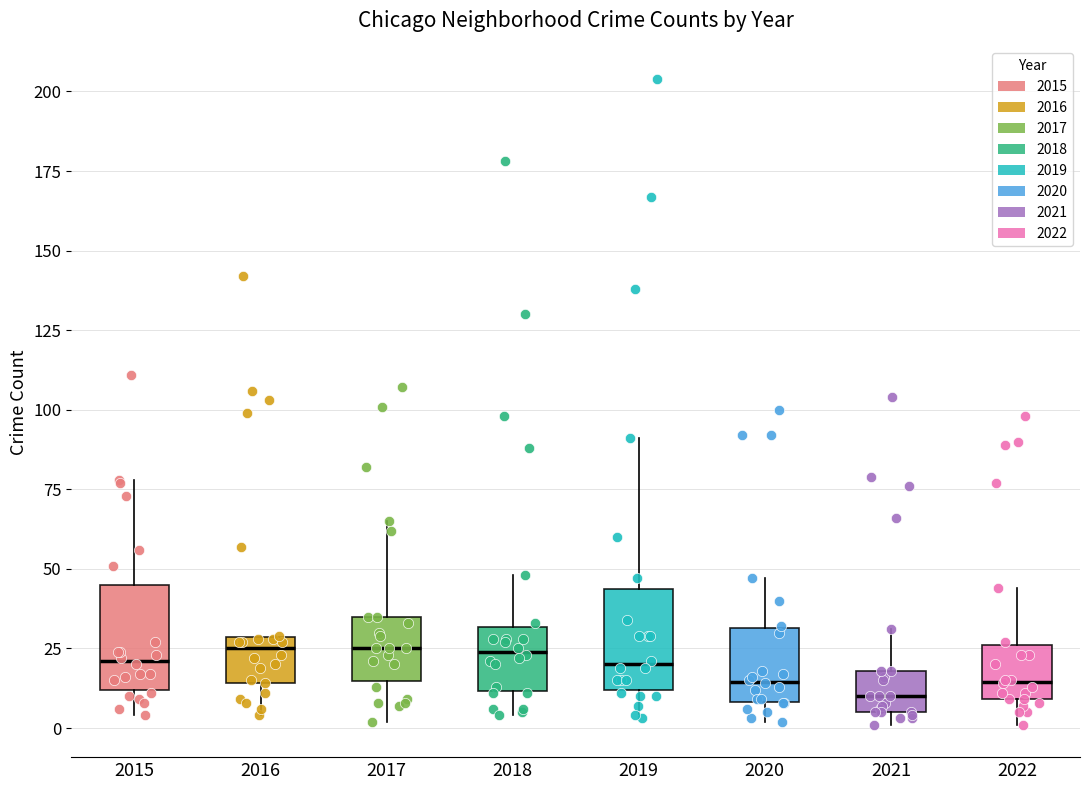

Reading left to right, transcribe this box plot: for each box, give where its median line is, the range the box spans, and where its two whiskers end, as read against the y-axis. The values are not printed on the chart, so give them approximately, as read against the axis.

2015: median 20, box 10 to 45, whiskers 5 to 80
2016: median 25, box 15 to 30, whiskers 5 to 30
2017: median 25, box 15 to 35, whiskers 0 to 65
2018: median 25, box 10 to 30, whiskers 5 to 50
2019: median 20, box 10 to 45, whiskers 5 to 90
2020: median 15, box 10 to 30, whiskers 0 to 45
2021: median 10, box 5 to 20, whiskers 0 to 30
2022: median 15, box 10 to 25, whiskers 0 to 45